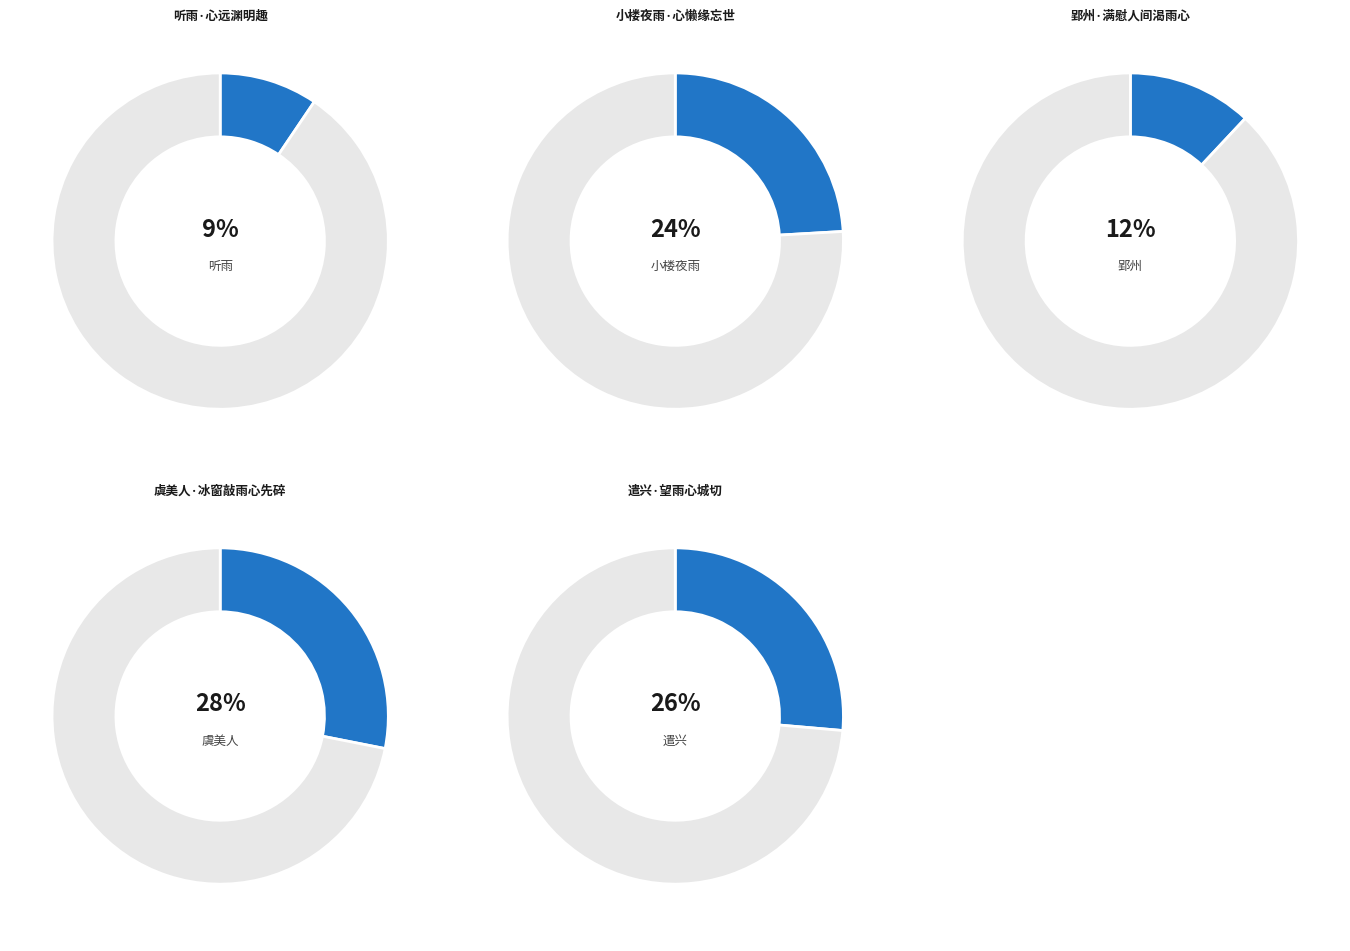

True or false: 郢州·满慰人间渴雨心 accounts for 12% of the total.

True